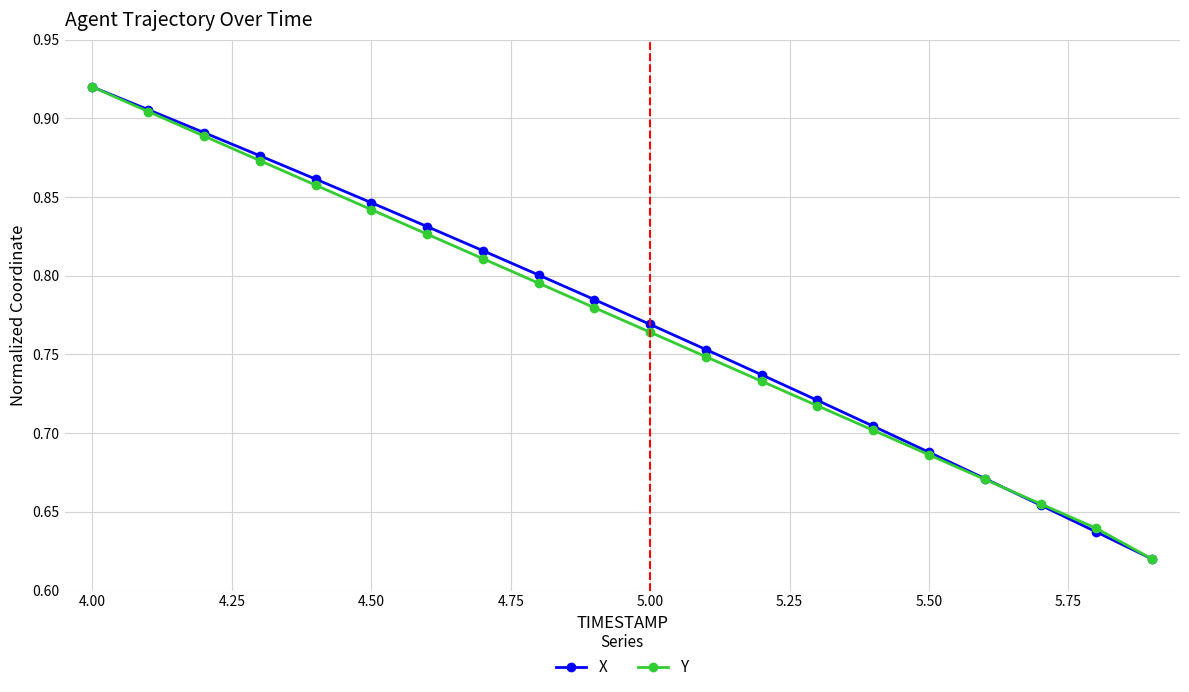

True or false: Y has more than 2 points higher than both neighbors.

False